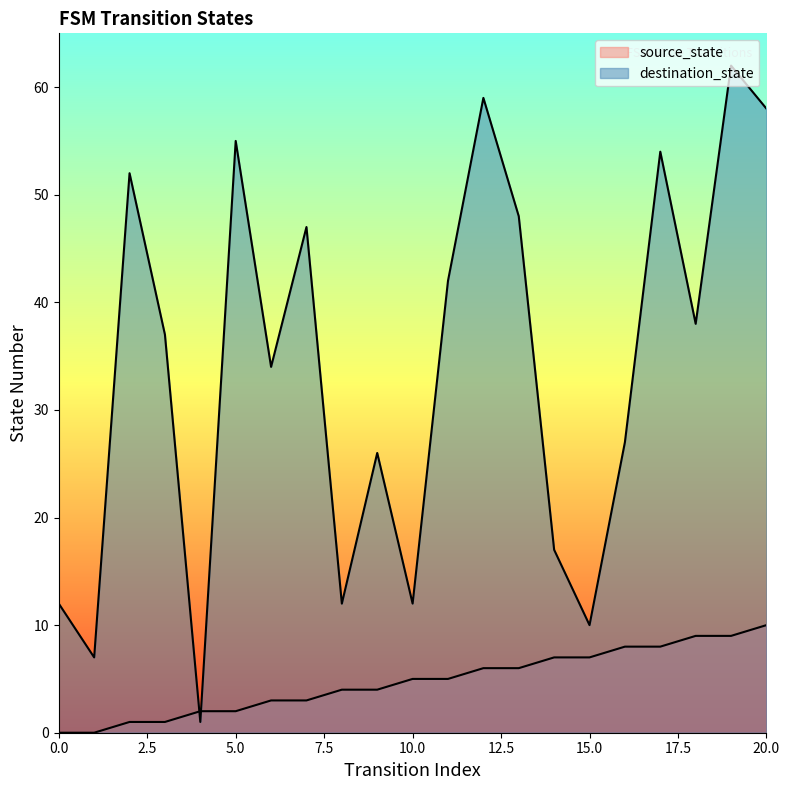

What is the spread (max minus min) of values at 5?

53